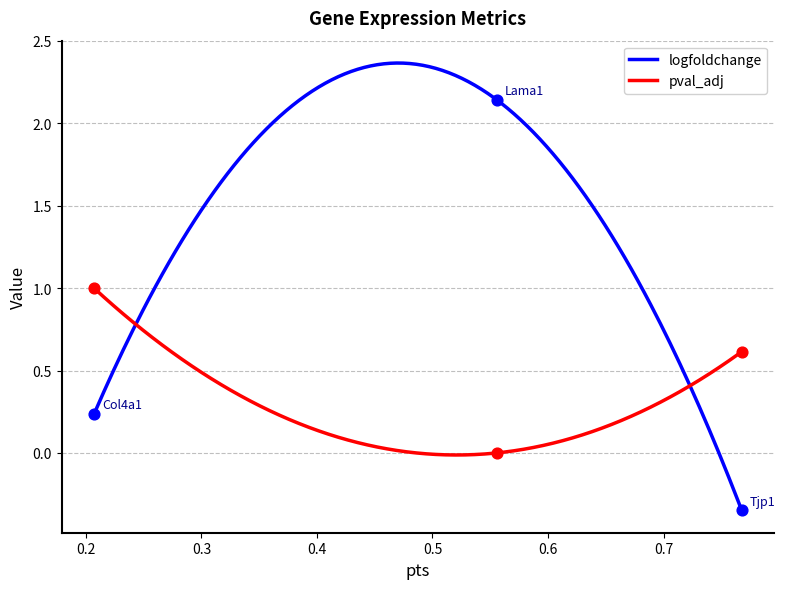

Which series reaches the maximum Y coordinate?

logfoldchange